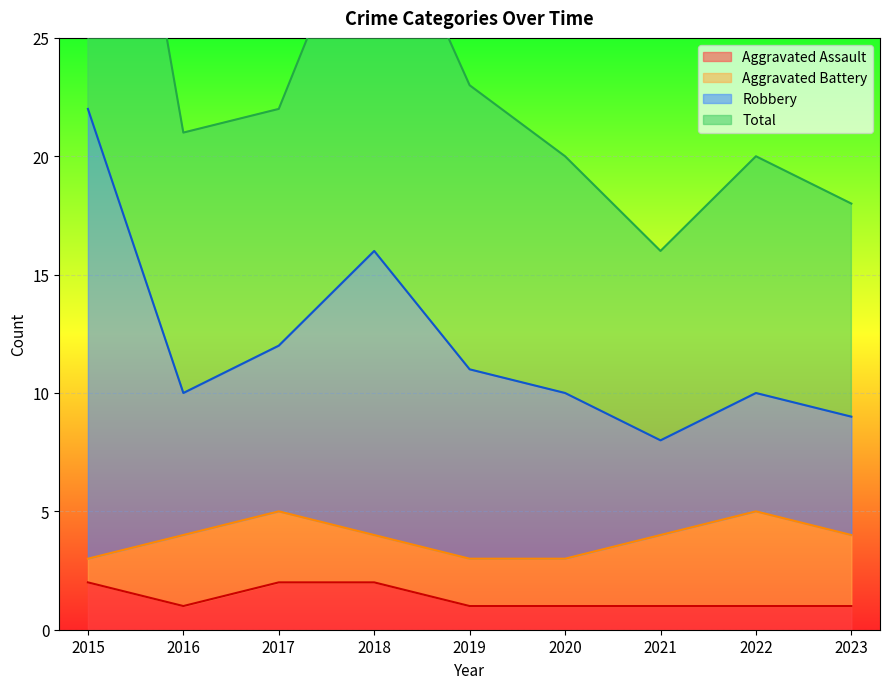

What is the smallest value displayed?

1